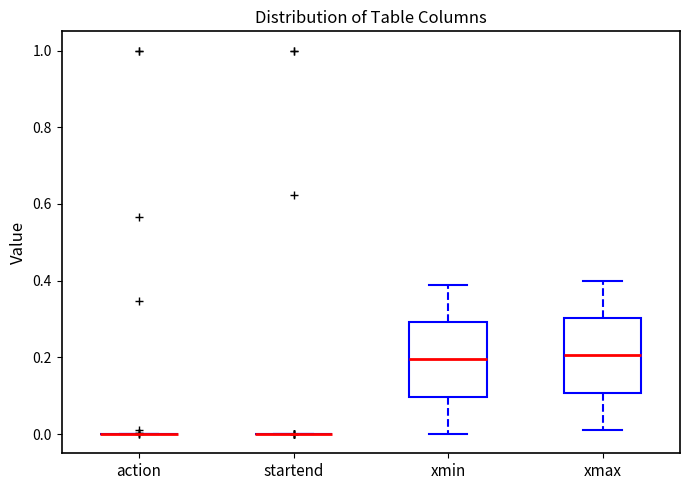

Reading left to right, transcribe this box plot: for each box, give where its median line is, the range the box spans, and where its two whiskers end, as read against the y-axis. The values are not printed on the chart, so give them approximately, as read against the axis.

action: box collapsed to a line at 0.00, whiskers 0.00 to 0.00
startend: box collapsed to a line at 0.00, whiskers 0.00 to 0.00
xmin: median 0.20, box 0.10 to 0.30, whiskers 0.00 to 0.40
xmax: median 0.20, box 0.10 to 0.30, whiskers 0.02 to 0.40